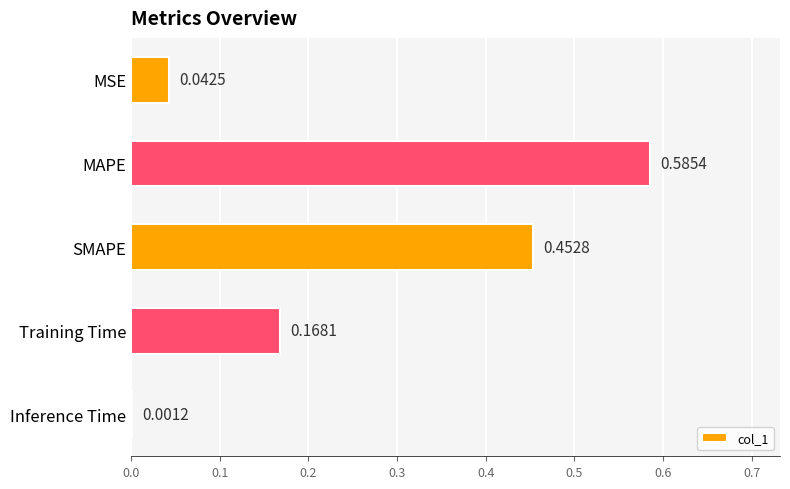

What is the change in value from MAPE to Inference Time?

-0.6